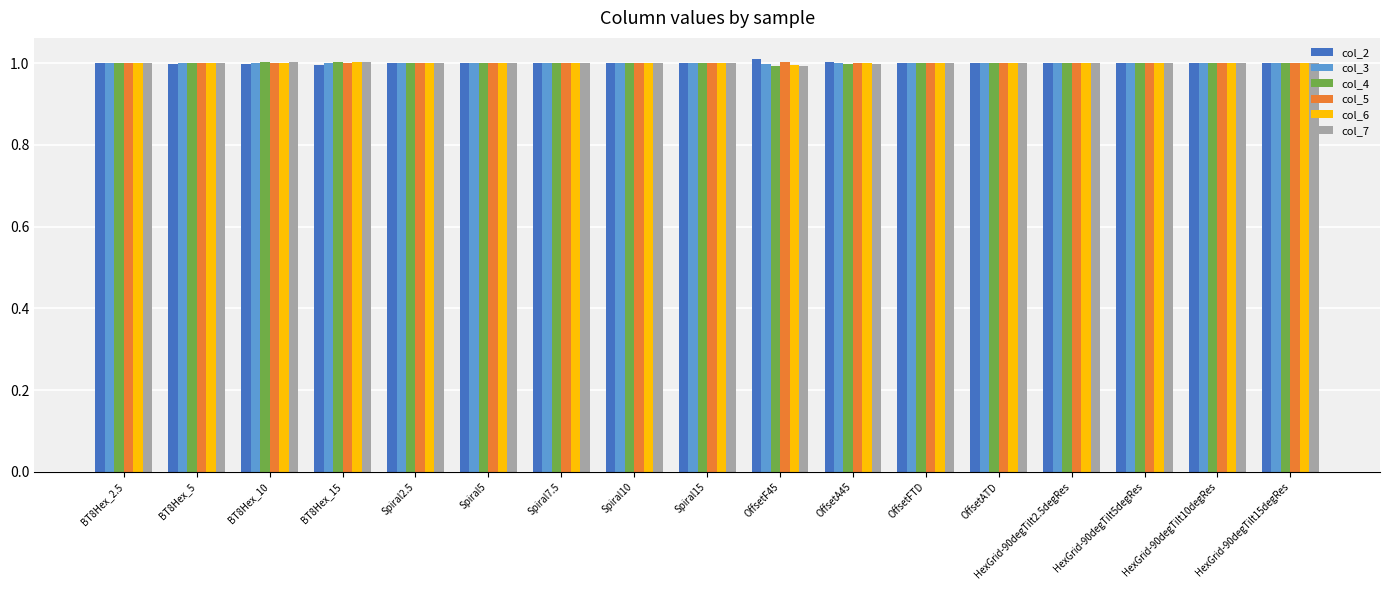

What is the sum of the col_6 values at Spiral7.5 and BT8Hex_15?

2.0